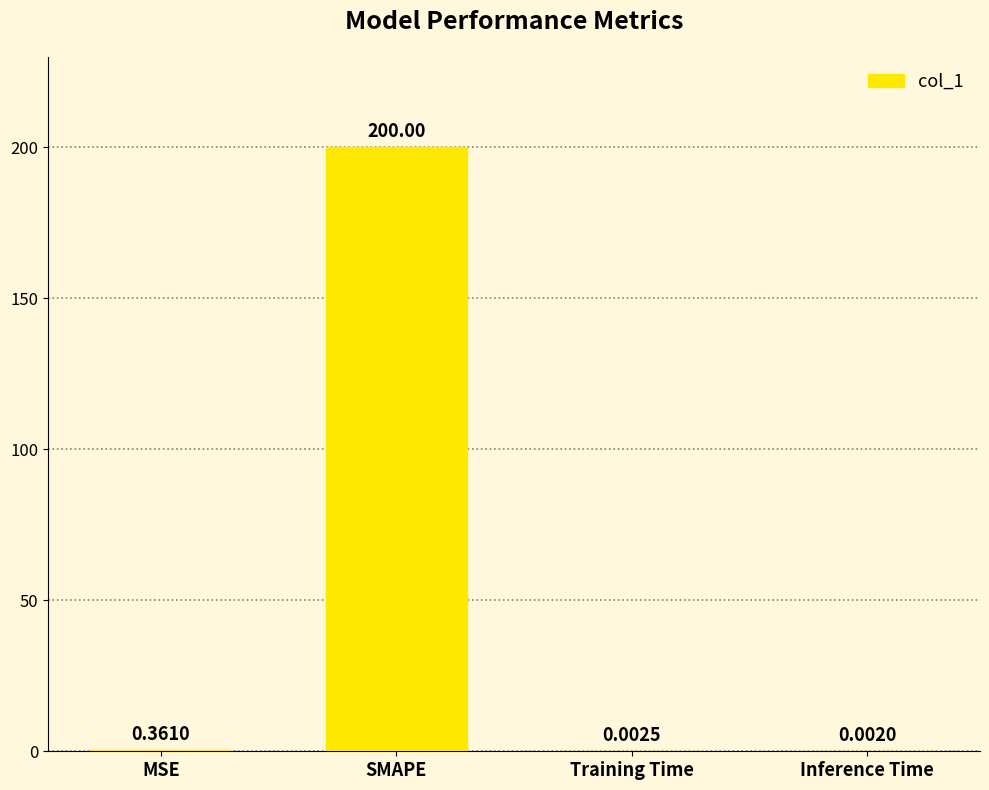

What is the change in value from SMAPE to Inference Time?

-200.0